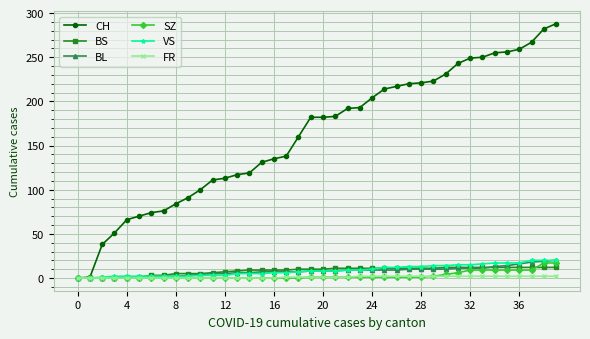

What is the highest value of the BS series?

12